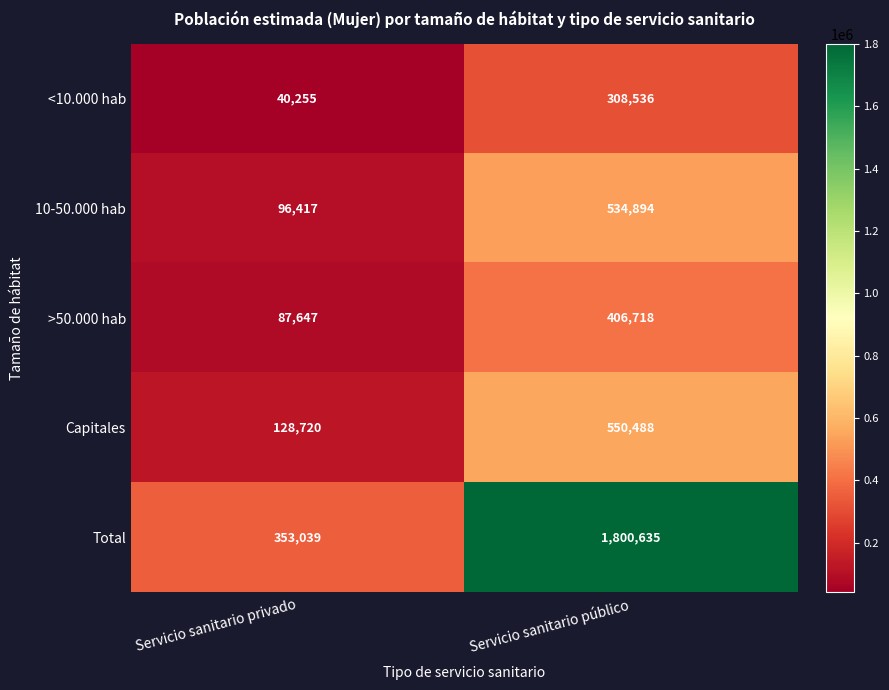

What is the difference between the maximum and minimum values in the Capitales series?

421768